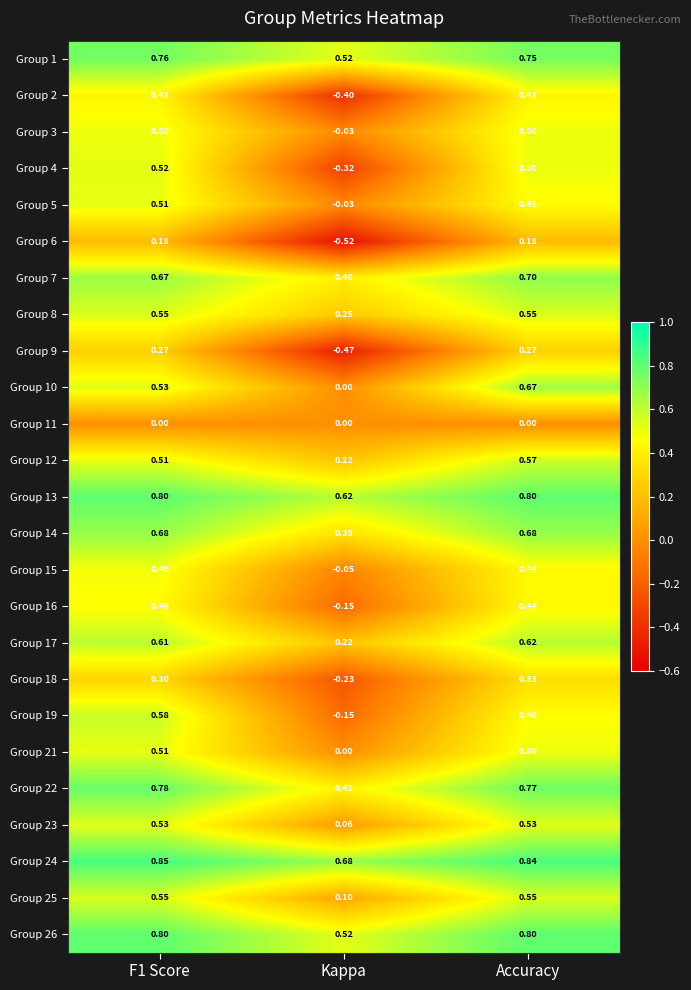

Which category has the lowest value across all series?

Kappa